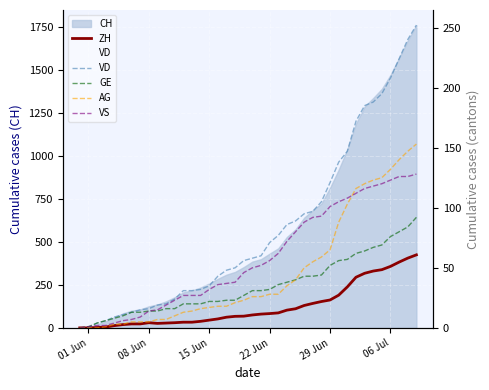

What is the average value of the AG series?

46